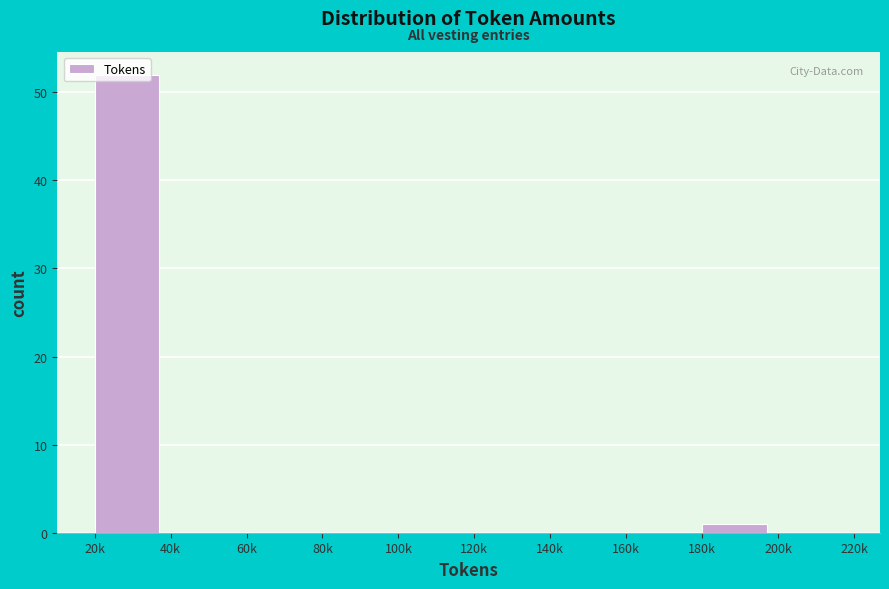

Which has a higher value, 20k or 80k?

20k